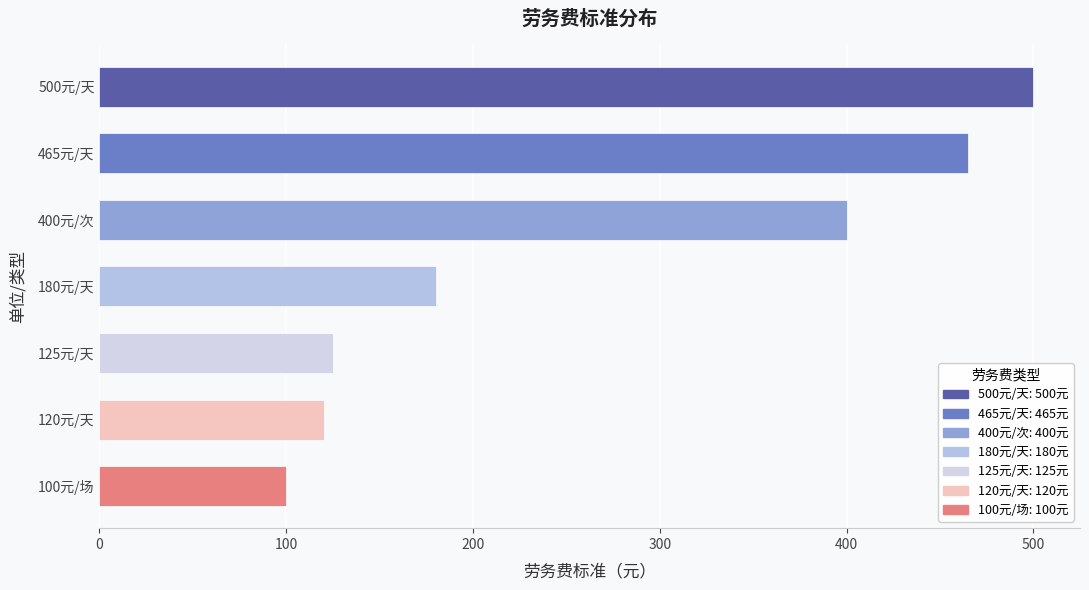

What is the value of the 1st bar from the top?

500